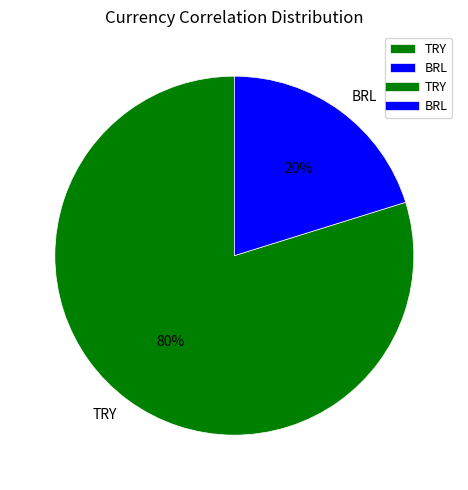

Is the sum of TRY and BRL greater than half?

Yes